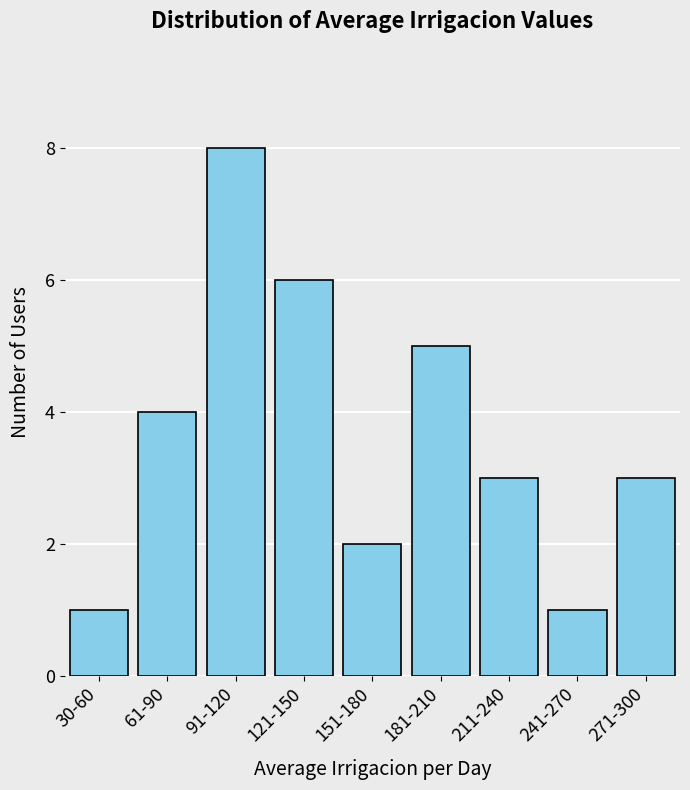

Reading left to right, what are all the values shown in this chart?

1	4	8	6	2	5	3	1	3